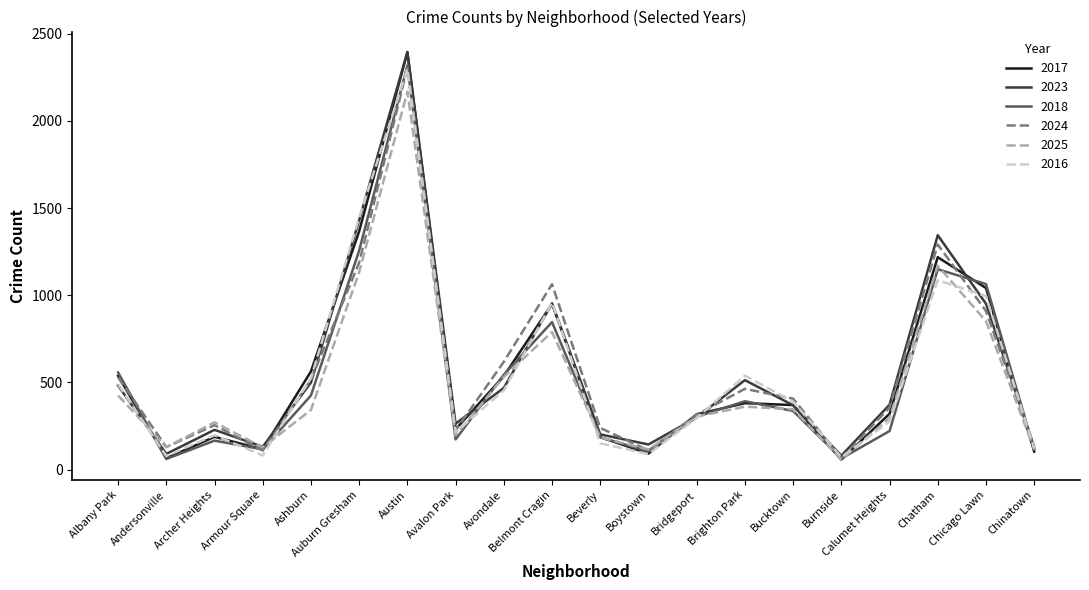

Where does the 2017 series first go above 370?

Albany Park